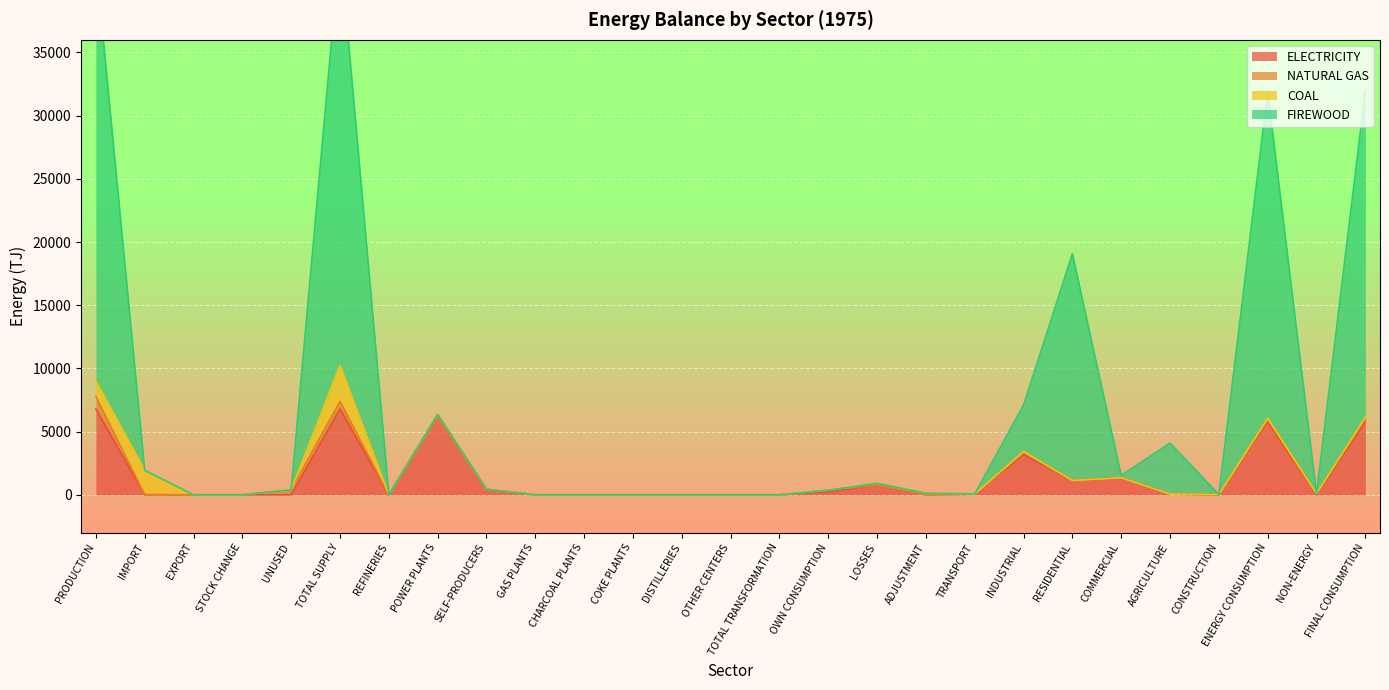

Which category has the highest value across all series?

TOTAL SUPPLY